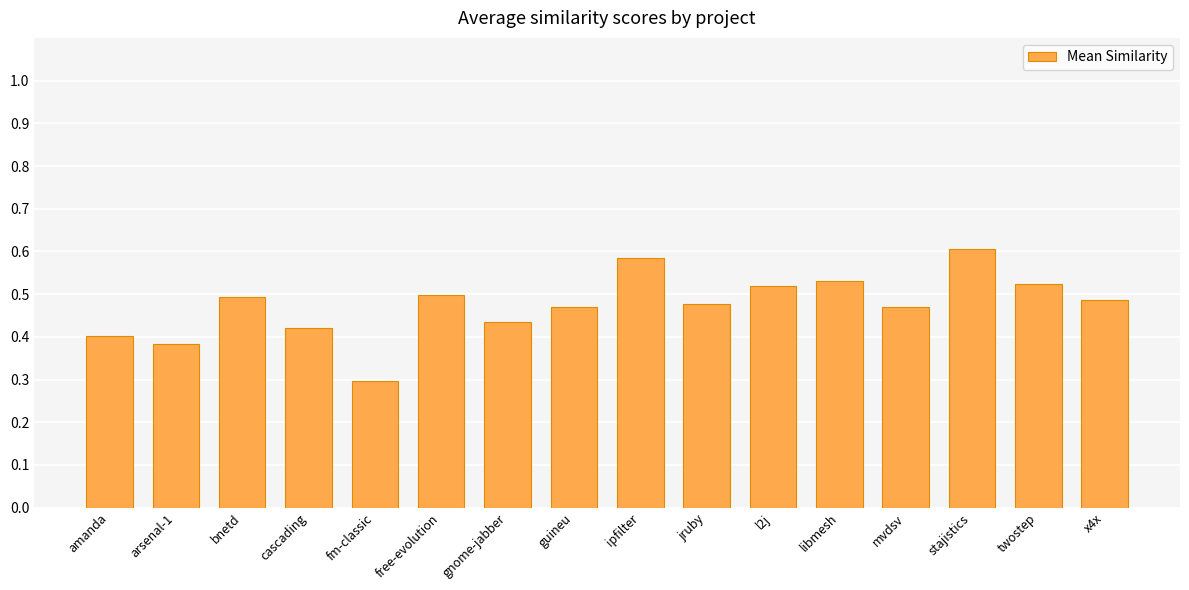

What is the label of the 16th bar from the right?

amanda